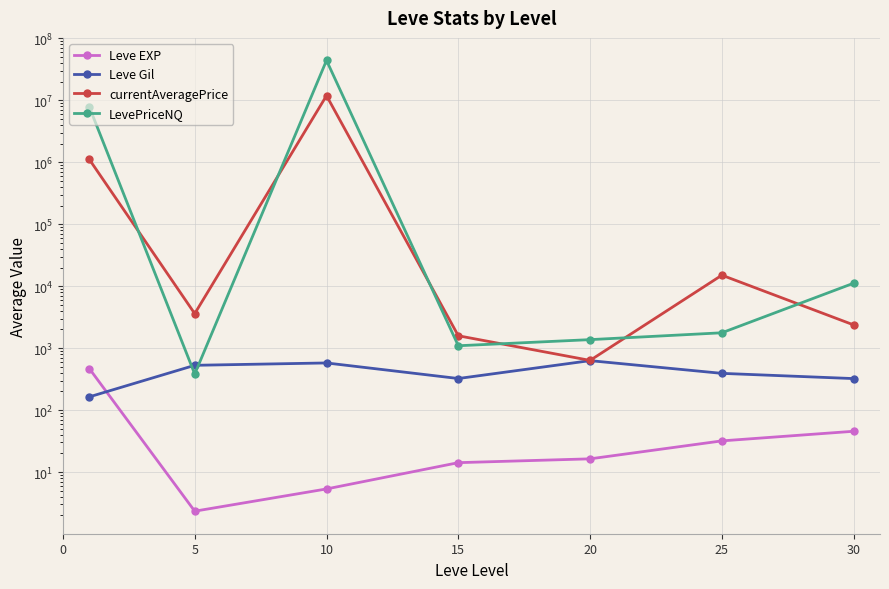

True or false: Leve EXP and LevePriceNQ intersect in this chart.

False